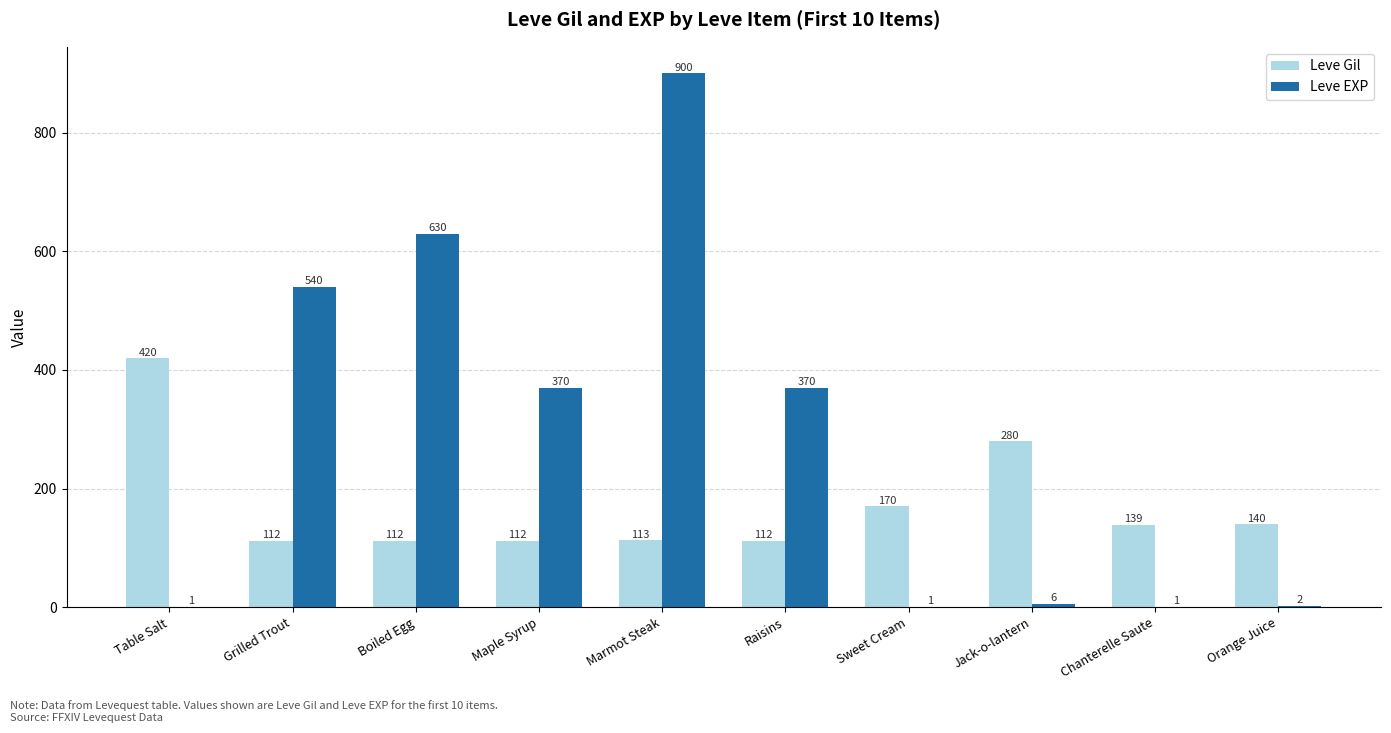

The Leve Gil series shows 139 at Chanterelle Saute. True or false?

True